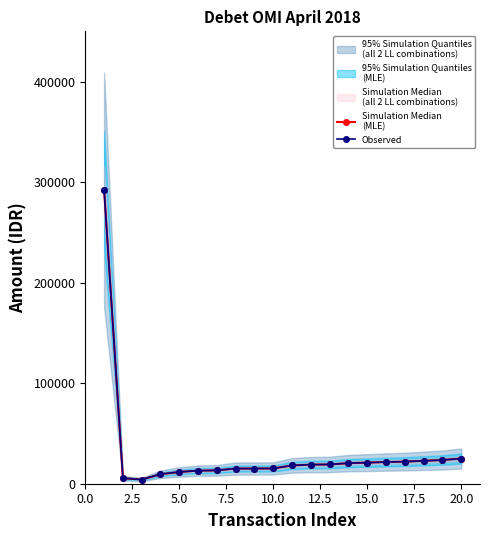

How many values in the Observed series are below 19000?

10